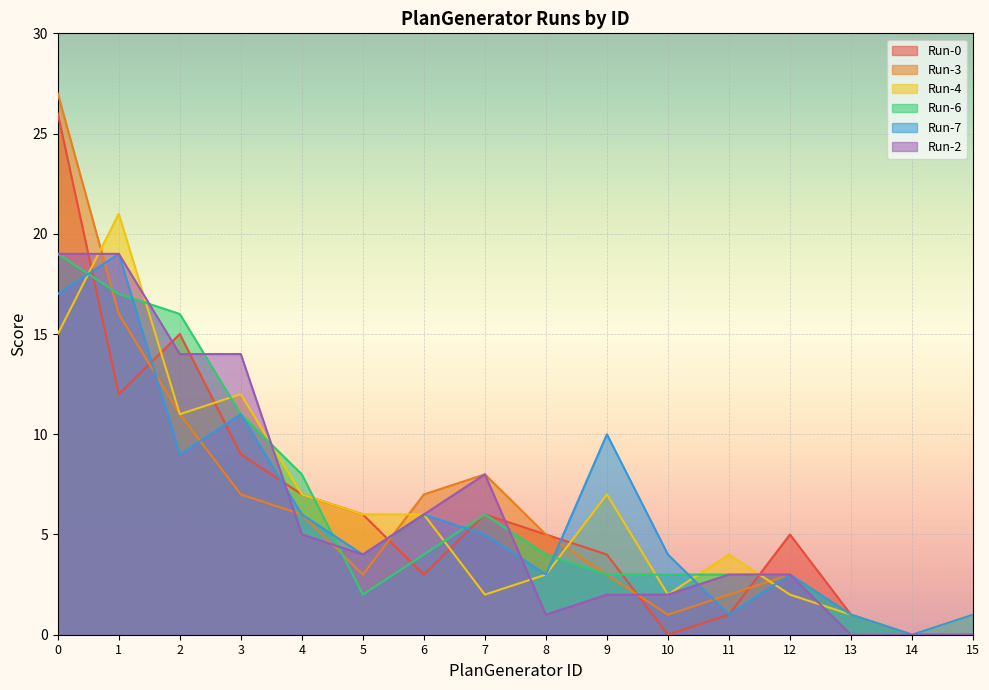

Which series ends up on top after the final intersection of Run-7 and Run-3?

Run-3